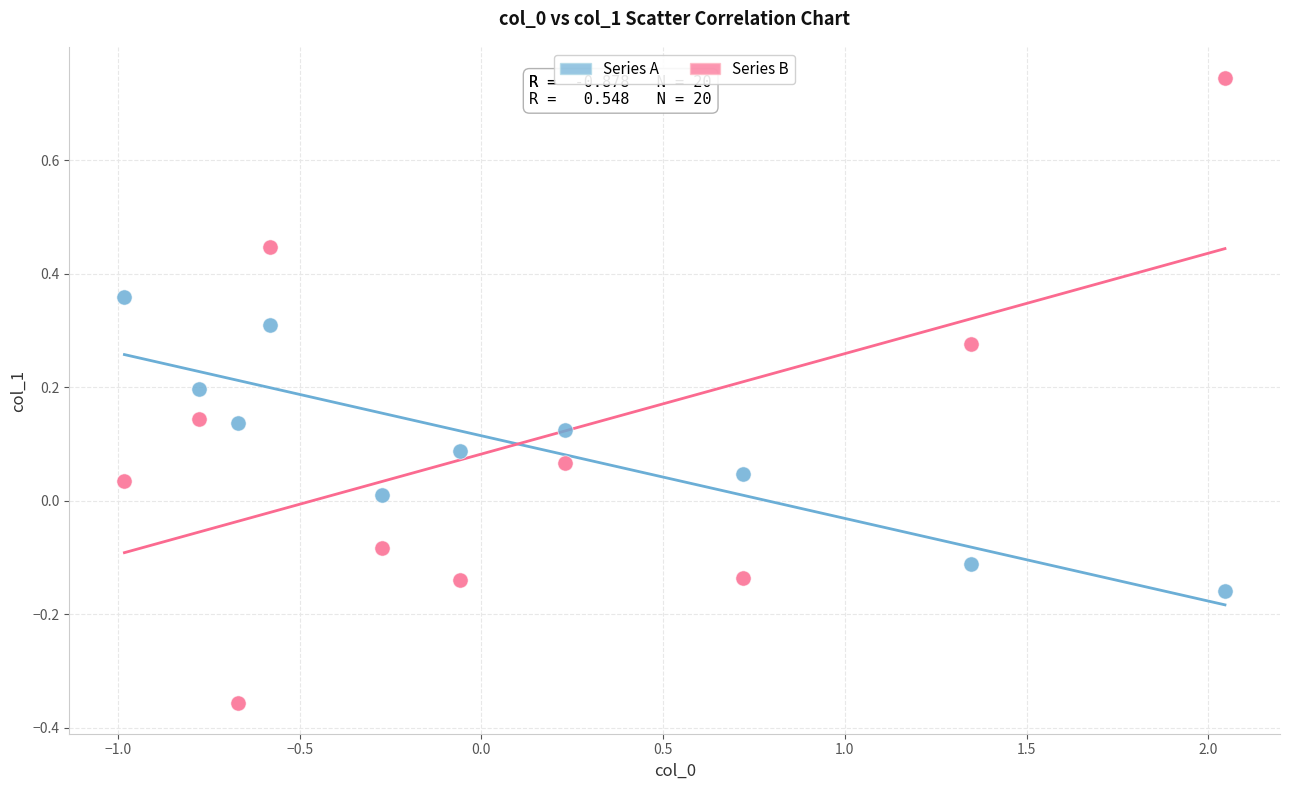

What are all the series names shown in the legend?

Series A, Series B